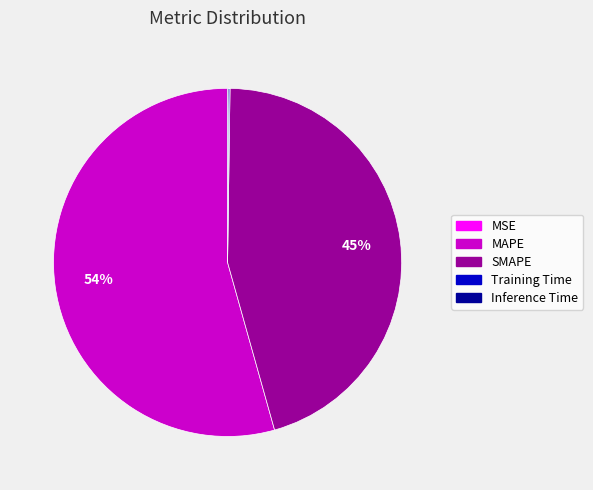

Combined, do SMAPE and MAPE account for over 50%?

Yes